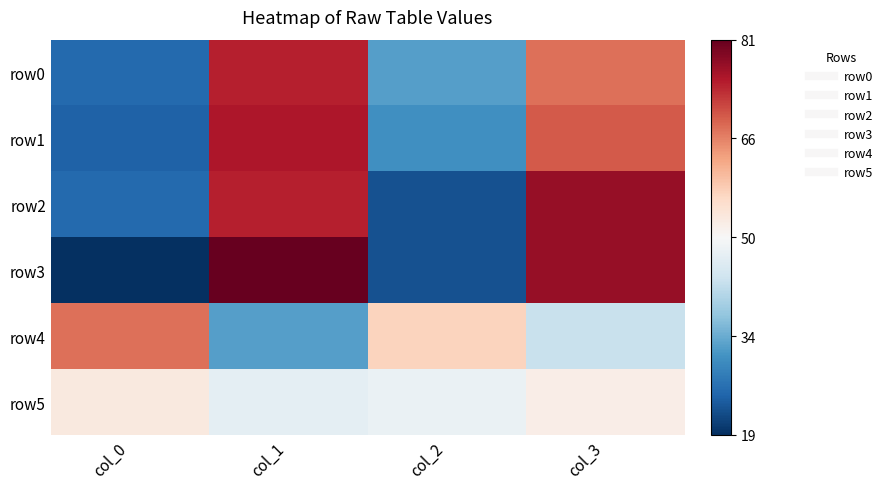

Which has a higher value, col_1 or col_2?

col_1